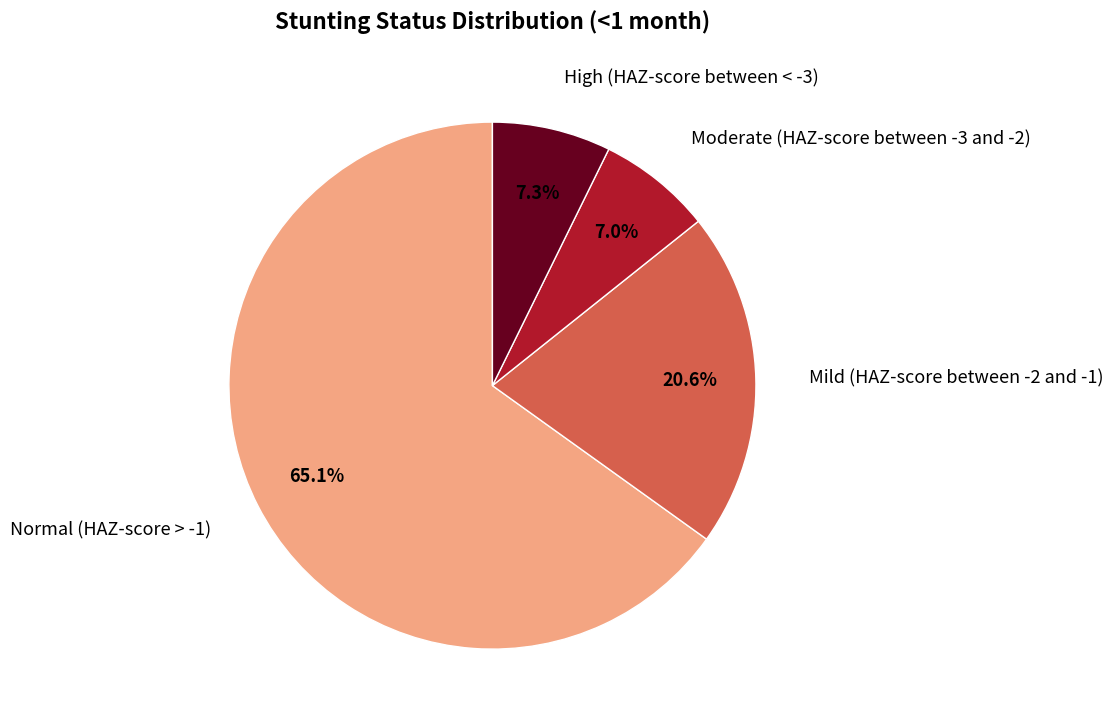

Which has a higher value, Mild (HAZ-score between -2 and -1) or Normal (HAZ-score > -1)?

Normal (HAZ-score > -1)